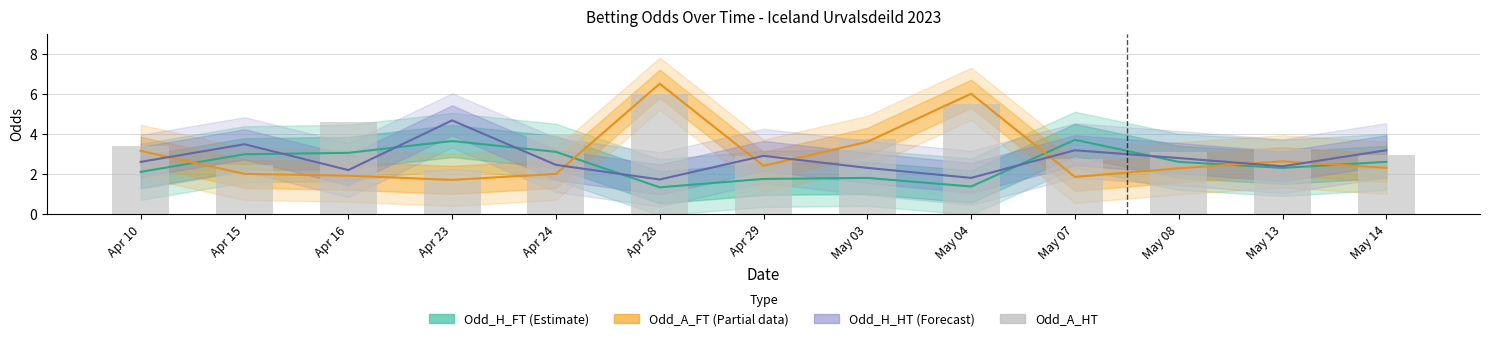

How many groups of bars are there?

13